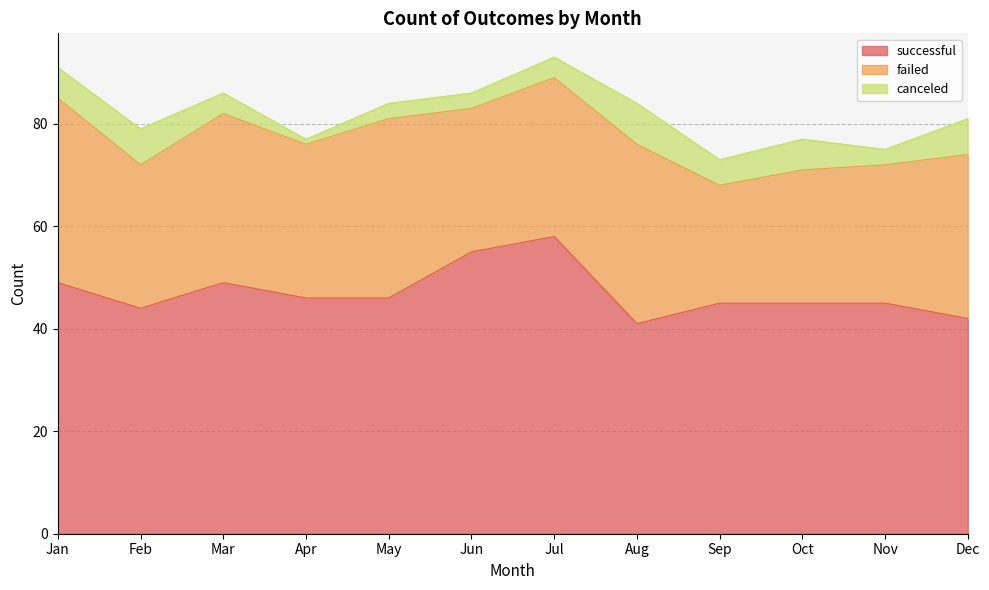

What is the approximate value of failed at Jul?

31